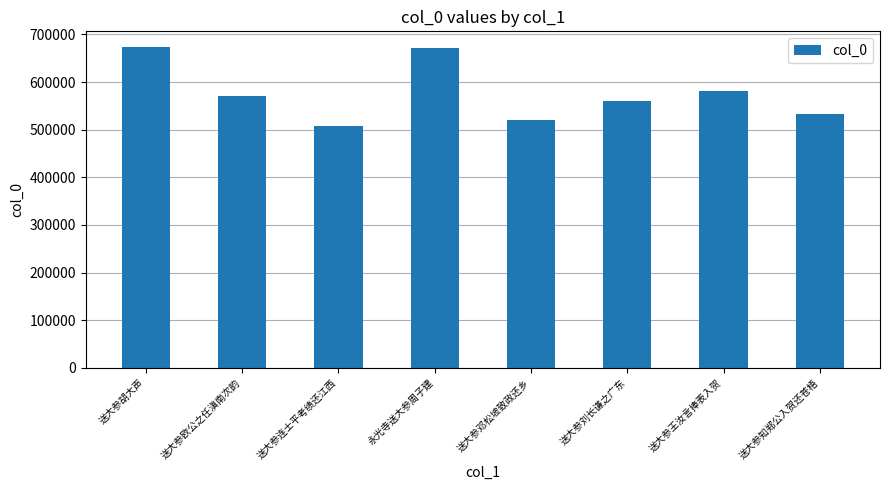

Which has a higher value, 送大参知郑公入贺还苍梧 or 送大参胡大声?

送大参胡大声